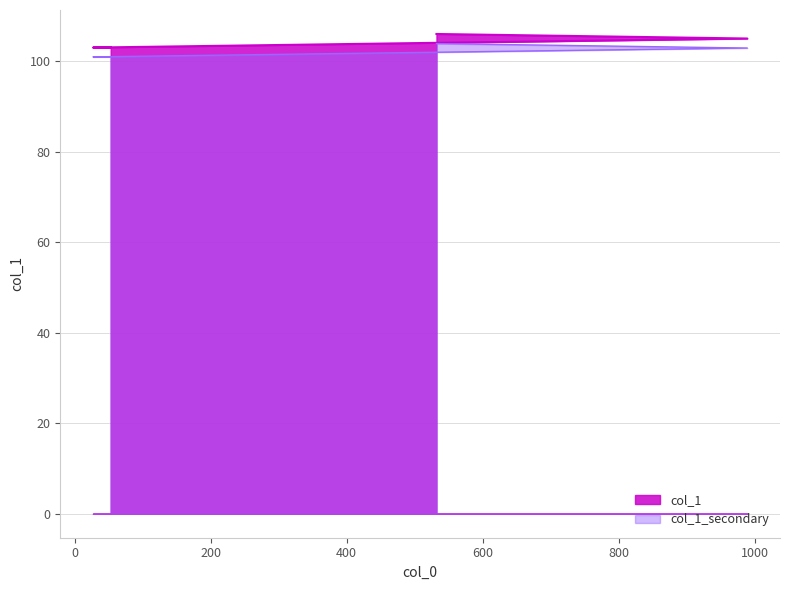

Does the chart display data point markers on the line(s)?

No